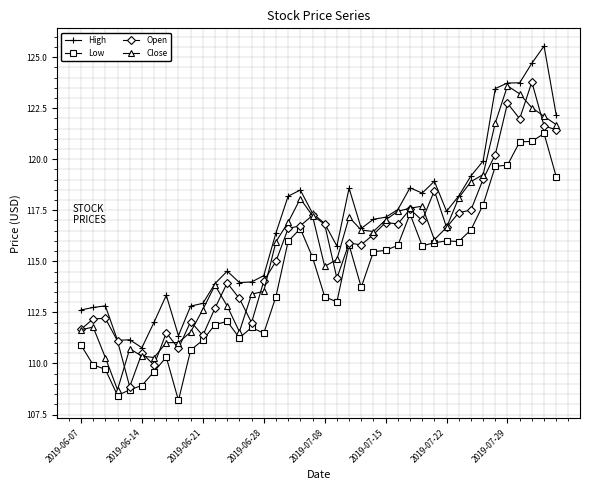

Which series has the largest total across all categories?

High